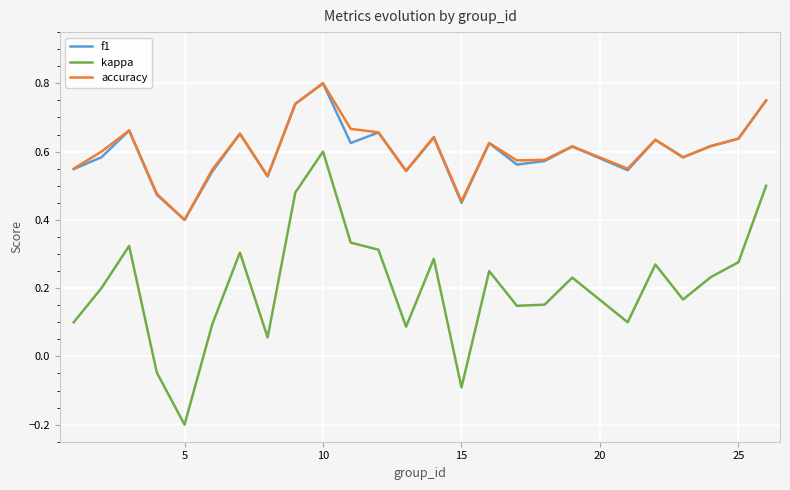

What is the minimum value for accuracy?

0.4